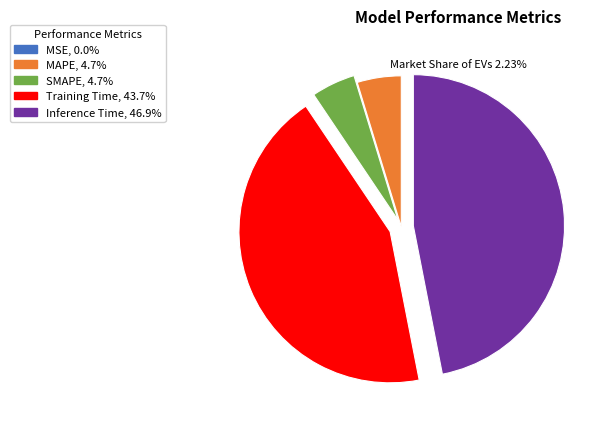

Which category has the biggest portion of the pie?

Inference Time